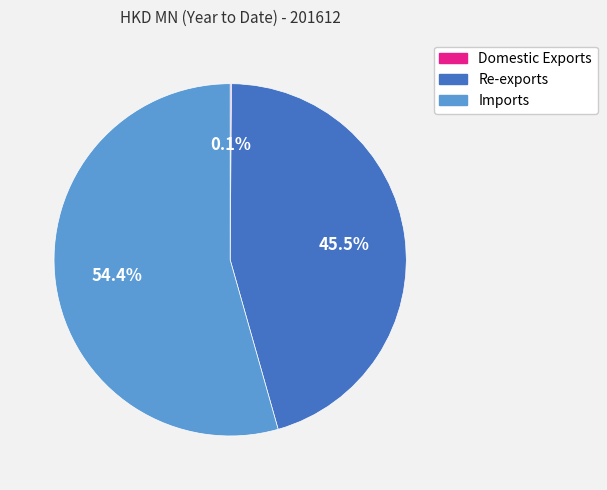

Is there a majority slice in this chart?

Yes